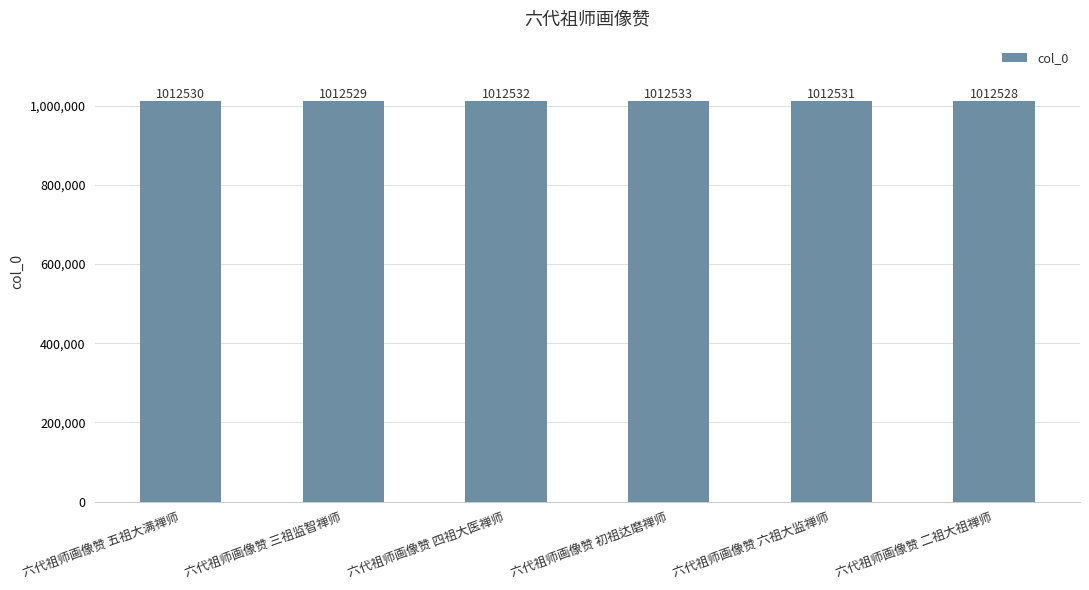

What is the sum of all values?

6075183